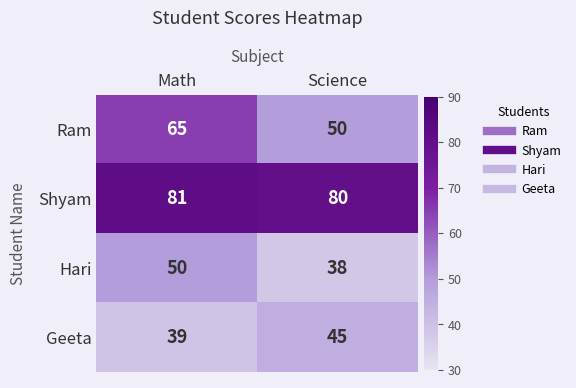

Which label corresponds to the smallest value in the chart?

Science